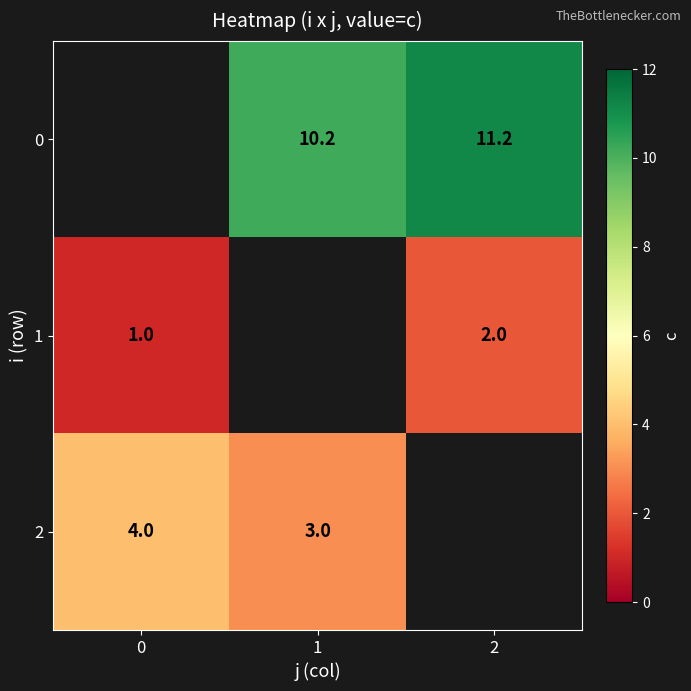

Which label corresponds to the largest value in the chart?

2